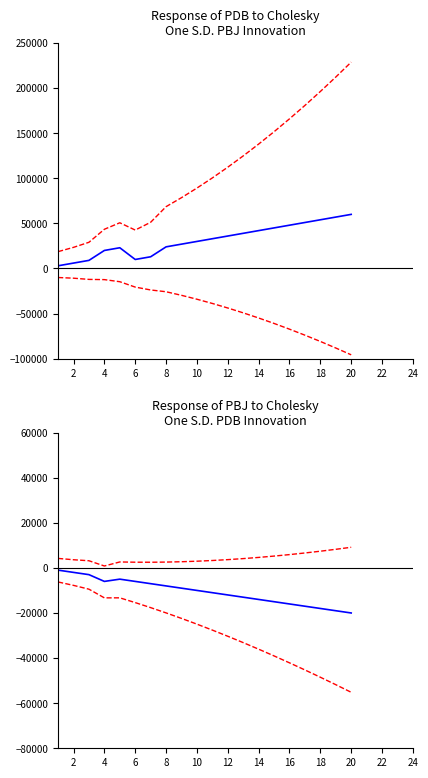

The value of lower band at 12 is -33144.3. True or false?

True